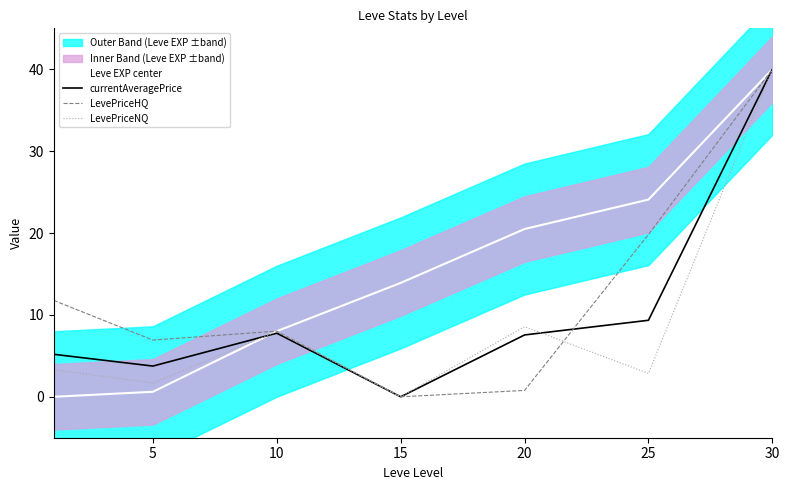

Which series ends up on top after the final intersection of LevePriceHQ and LevePriceNQ?

LevePriceHQ